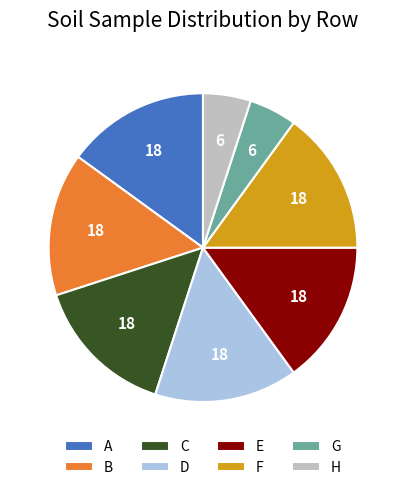

Is it true that C is 15% of the pie?

True